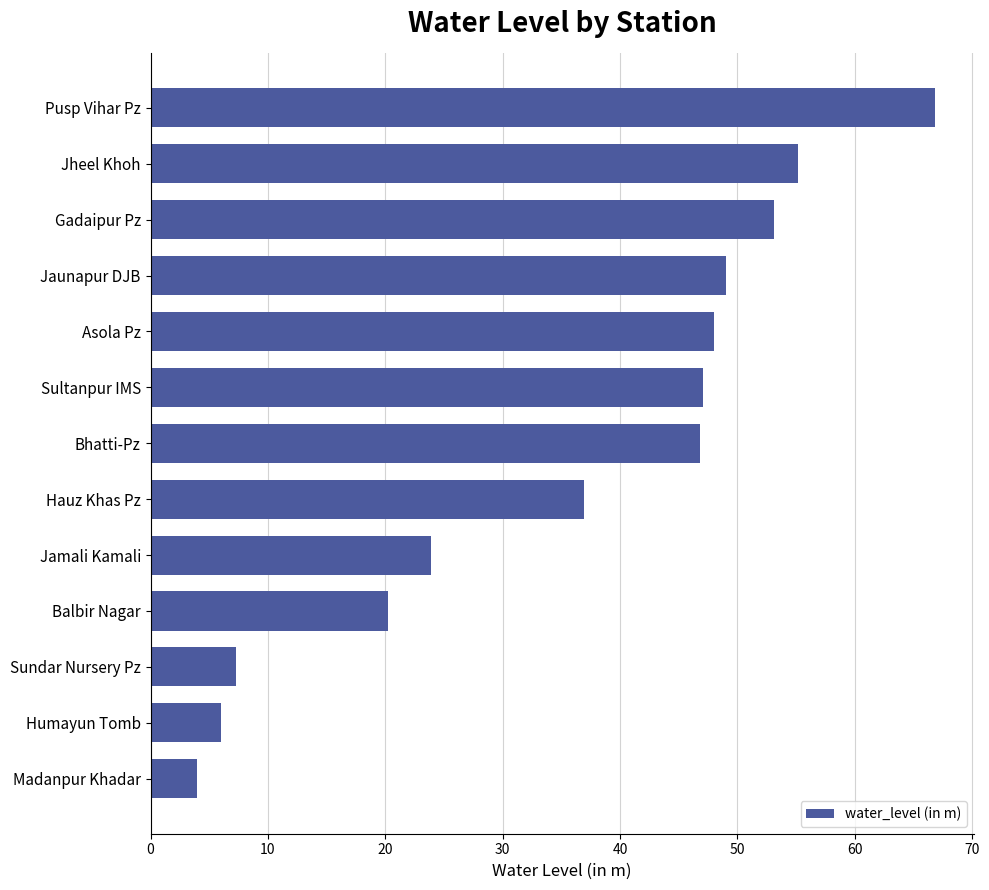

What is the difference between the maximum and minimum values?

62.8